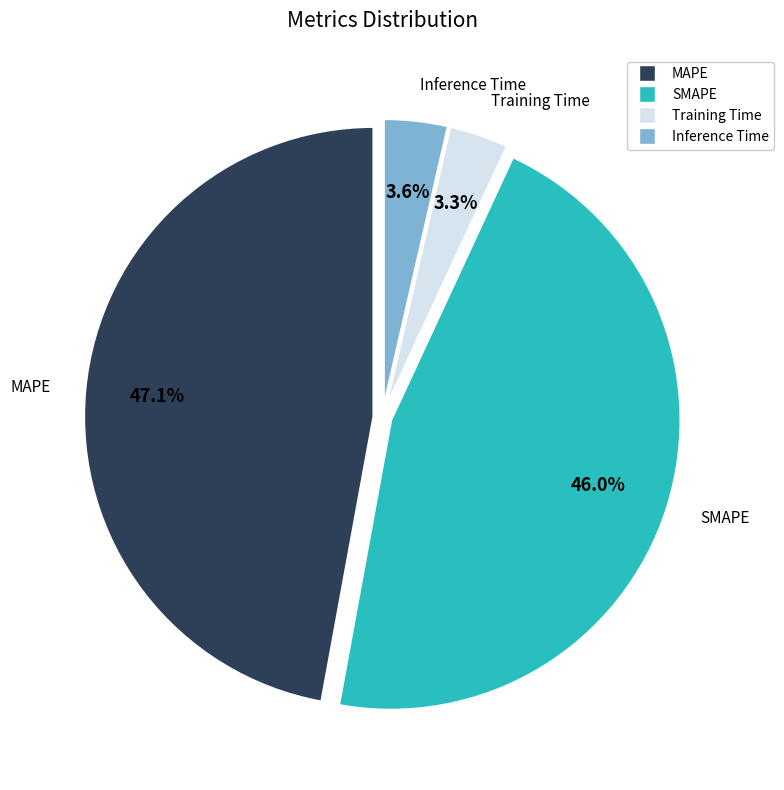

Is the sum of MAPE and Inference Time greater than half?

Yes